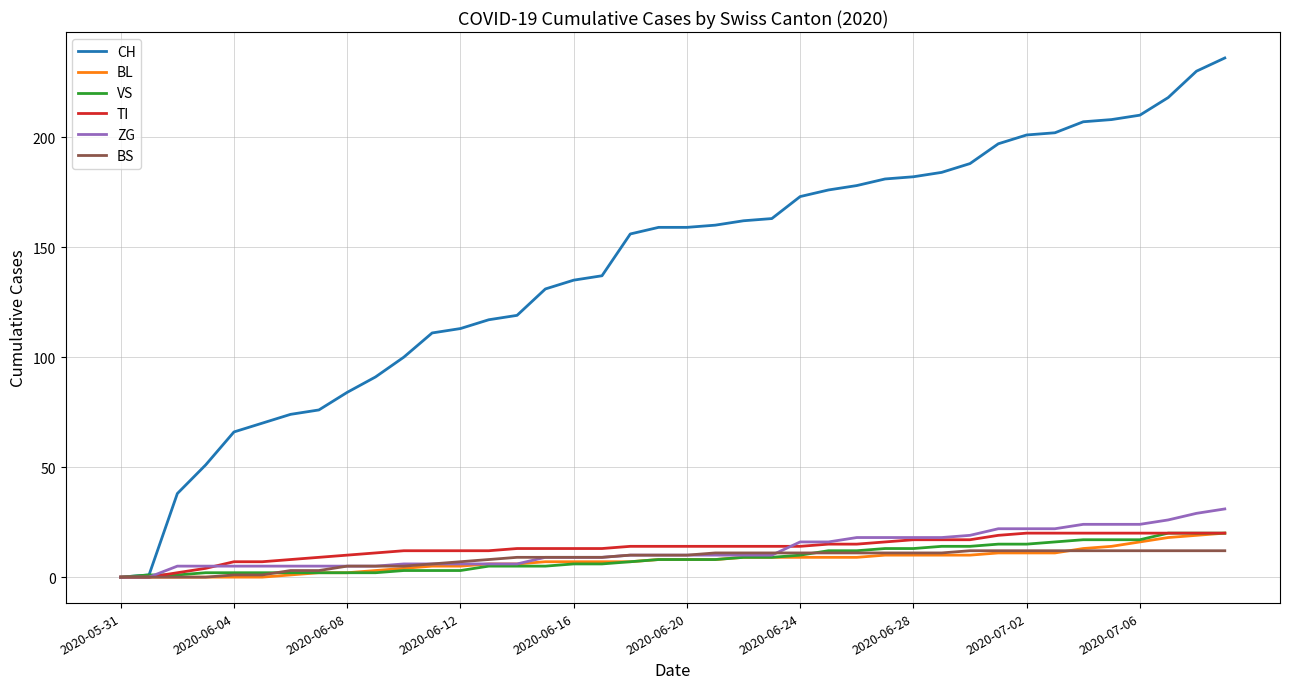

Which series has the largest total across all categories?

CH